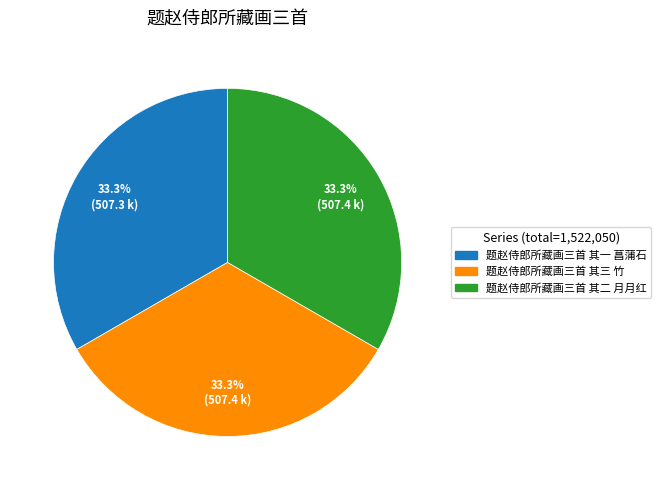

Approximately how many times larger is the value at 题赵侍郎所藏画三首 其二 月月红 compared to 题赵侍郎所藏画三首 其一 菖蒲石?

1.0